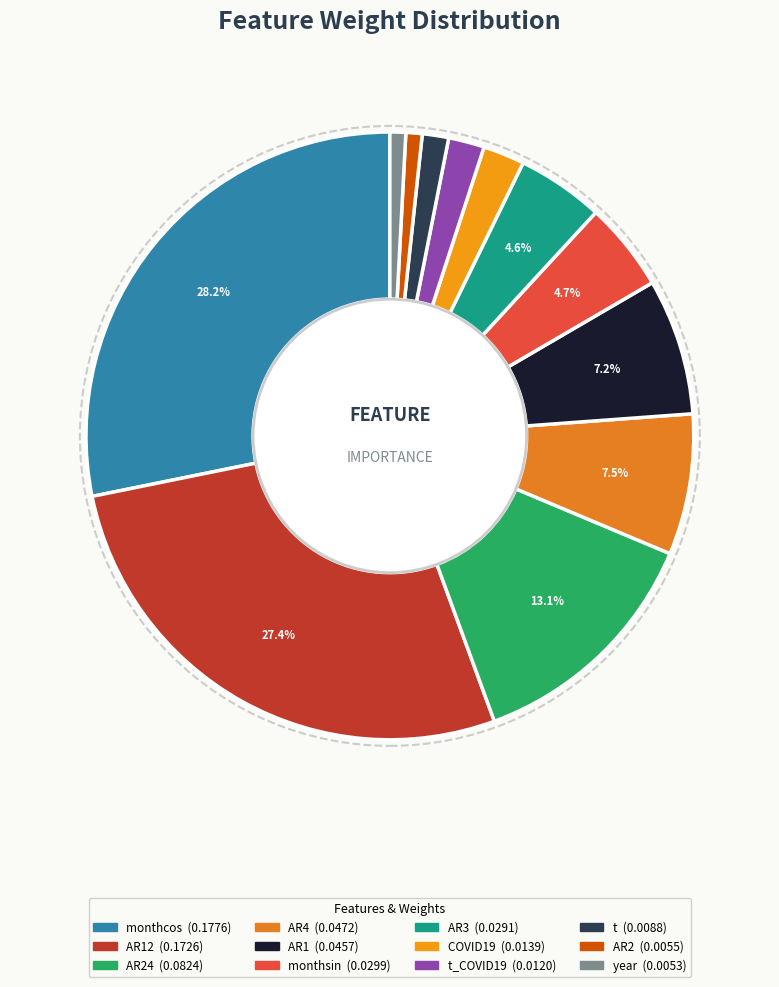

Which slice is the largest?

monthcos